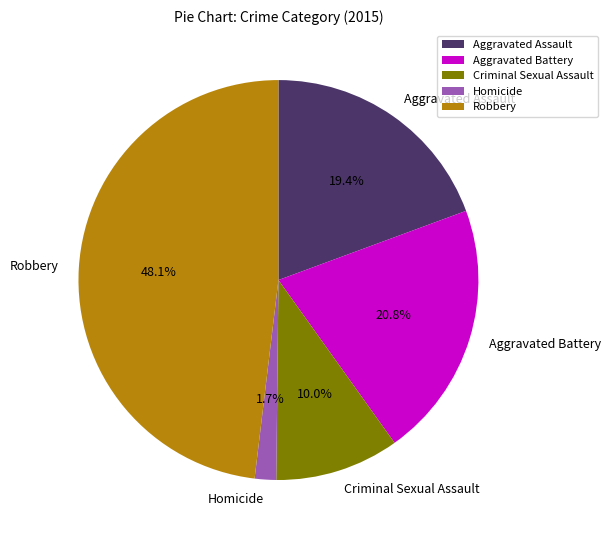

Count the number of slices in the pie.

5